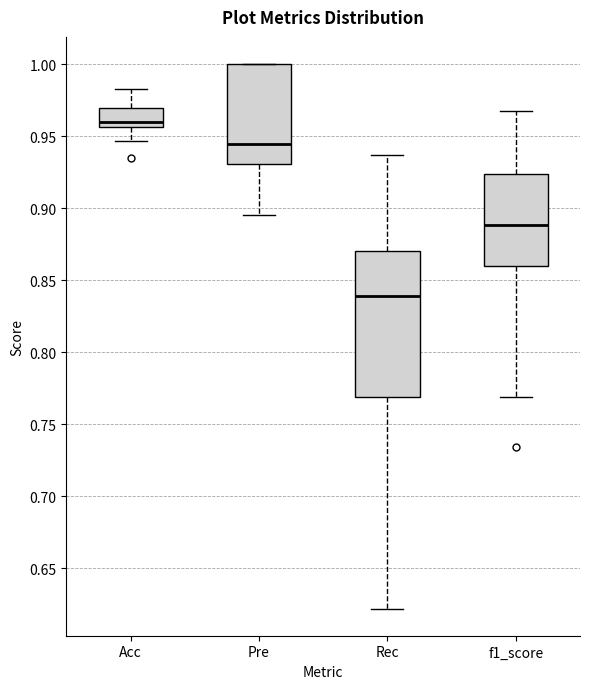

Comparing the boxes themselves (not the whiskers), which one is the tallest?

Rec